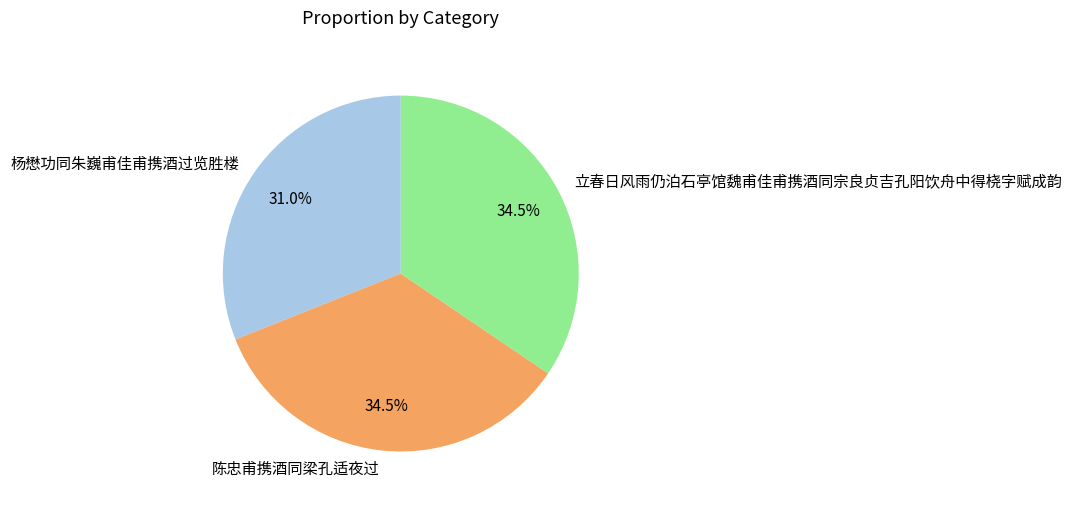

Count the number of slices in the pie.

3